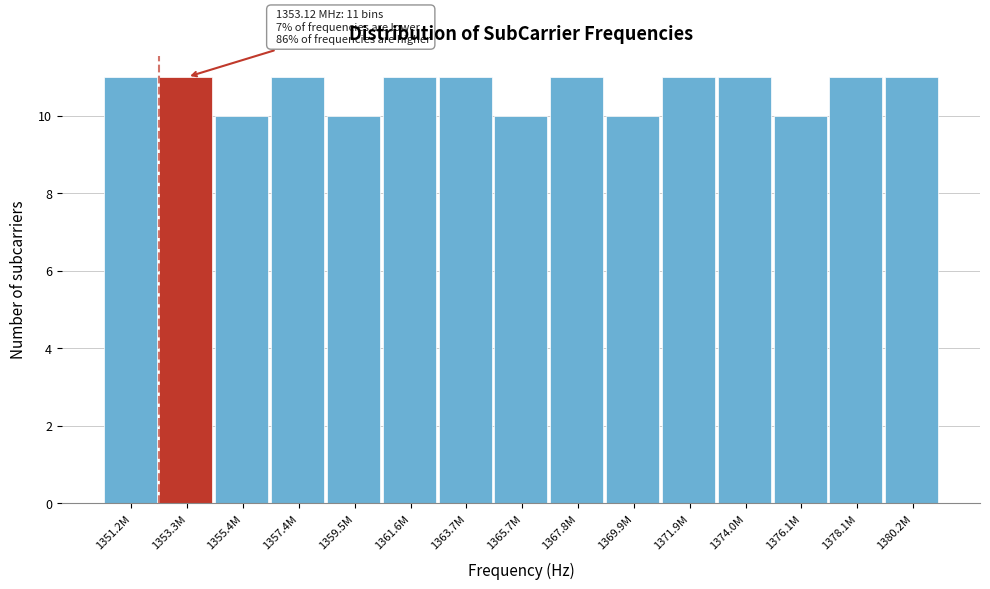

Reading right to left, extract all data points from this chart.

1380.2M=11	1378.1M=11	1376.1M=10	1374.0M=11	1371.9M=11	1369.9M=10	1367.8M=11	1365.7M=10	1363.7M=11	1361.6M=11	1359.5M=10	1357.4M=11	1355.4M=10	1353.3M=11	1351.2M=11